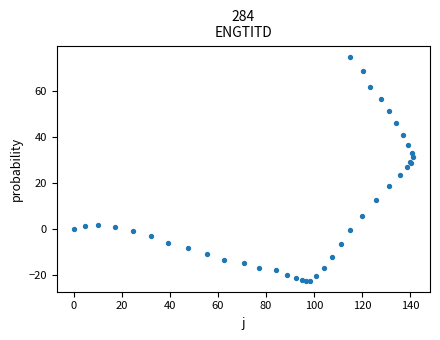

What Y value in the scatter plot is closest to 26?

27.1